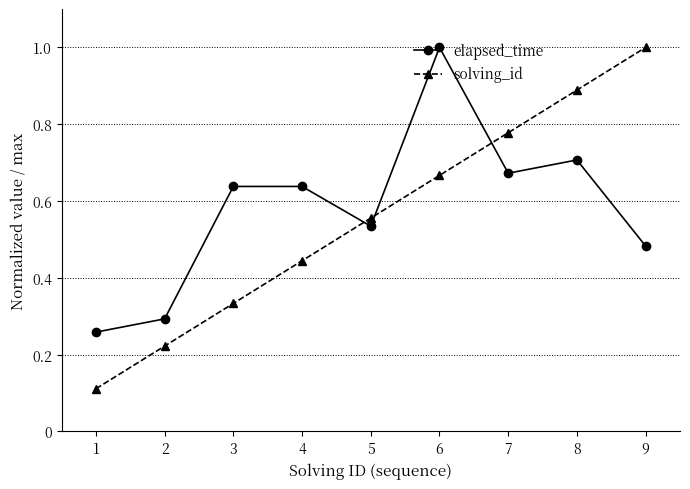

Between 5 and 8, which series saw the biggest shift?

solving_id